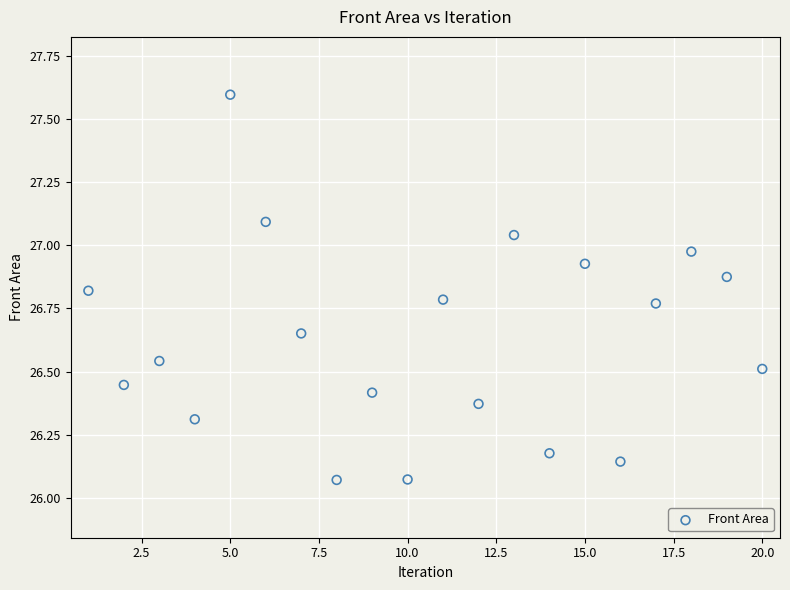

What is the range of Y values (max minus min)?

1.5